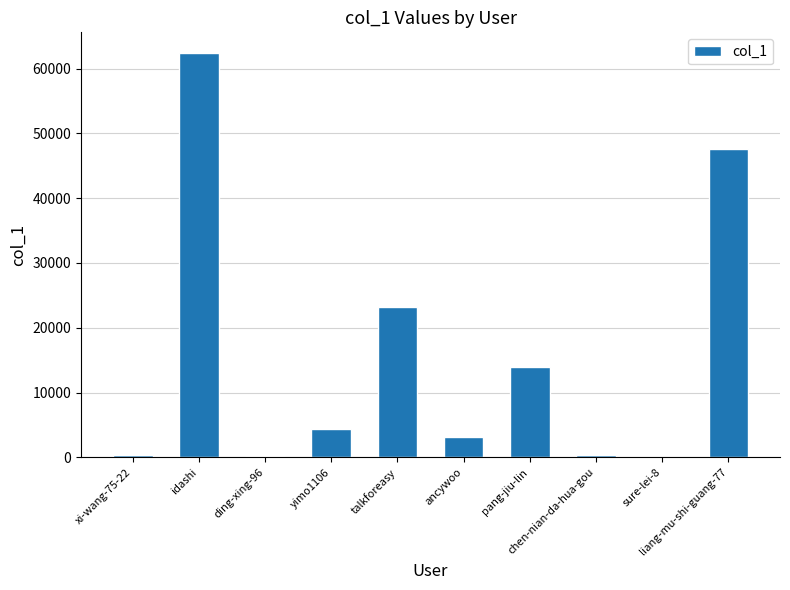

What is the sum of all values?

155626